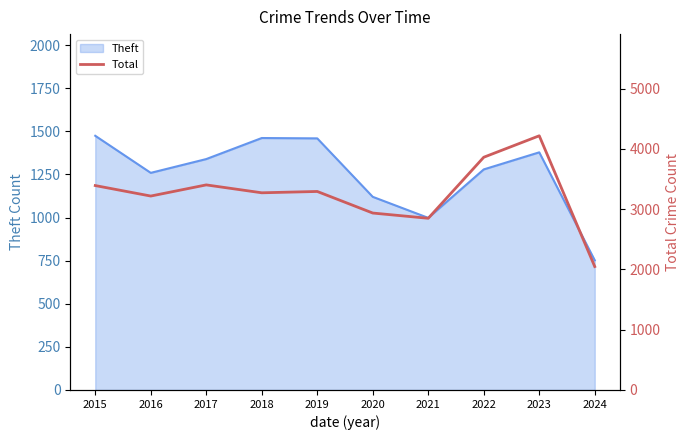

Is it true that the value at 2017 is 3403?

True